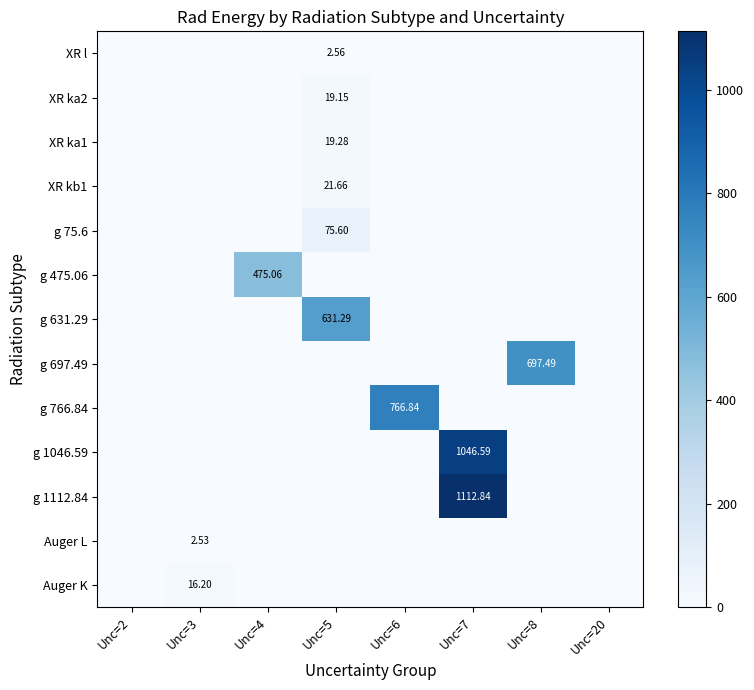

What is the difference between the maximum and minimum values in the Auger K series?

16.2